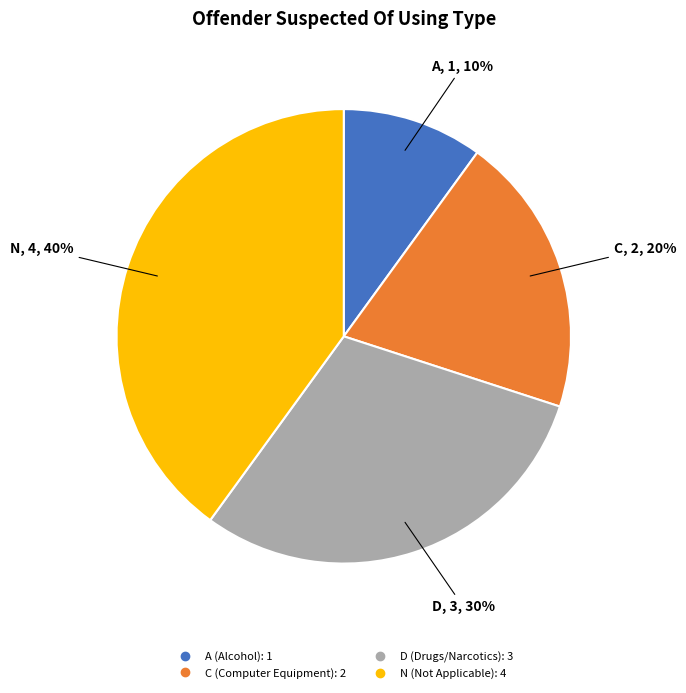

To the nearest percent, what is the difference between the D and N slice percentages?

10%